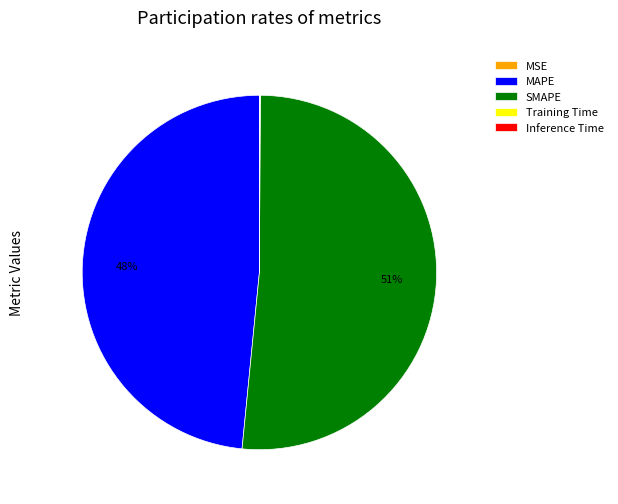

Is there any slice that represents more than half of the pie?

Yes